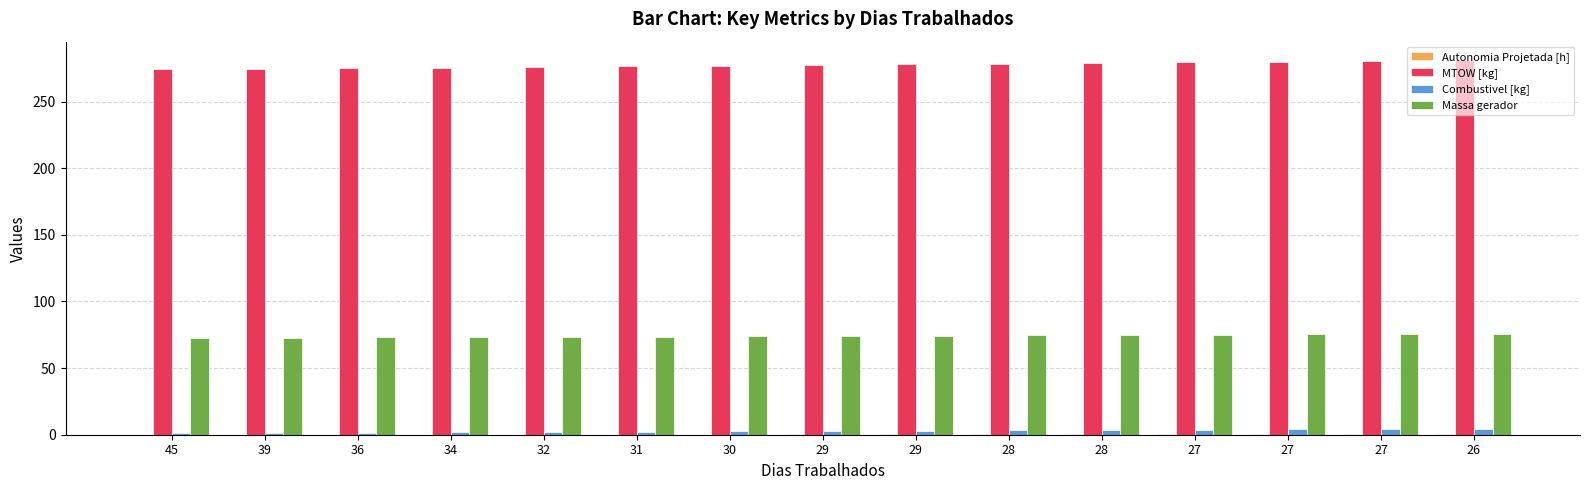

How many groups of bars are there?

15